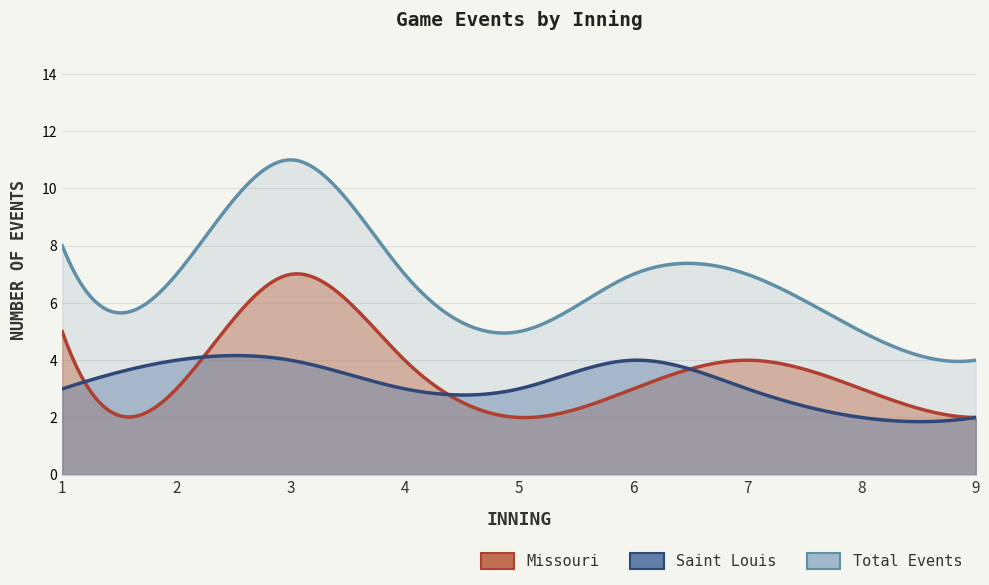

What is the lowest value of the Total_events series?

4